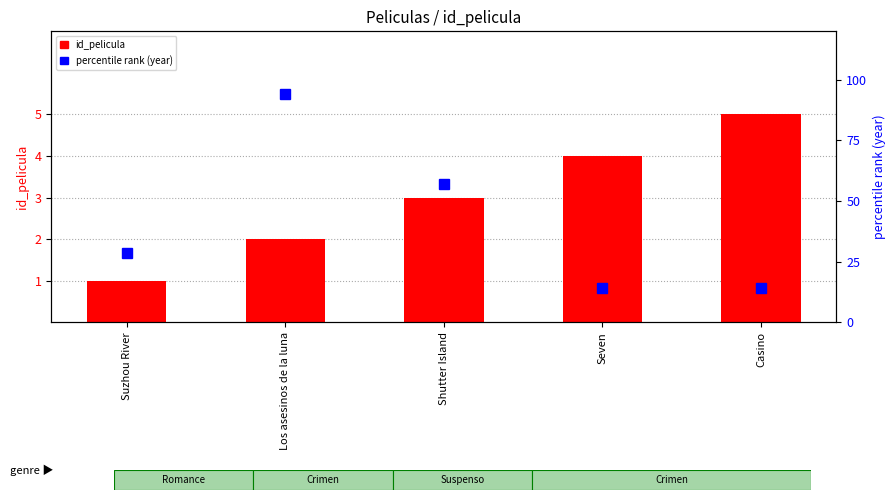

Is it true that percentile rank (year) equals 15.0 at Suzhou River?

False